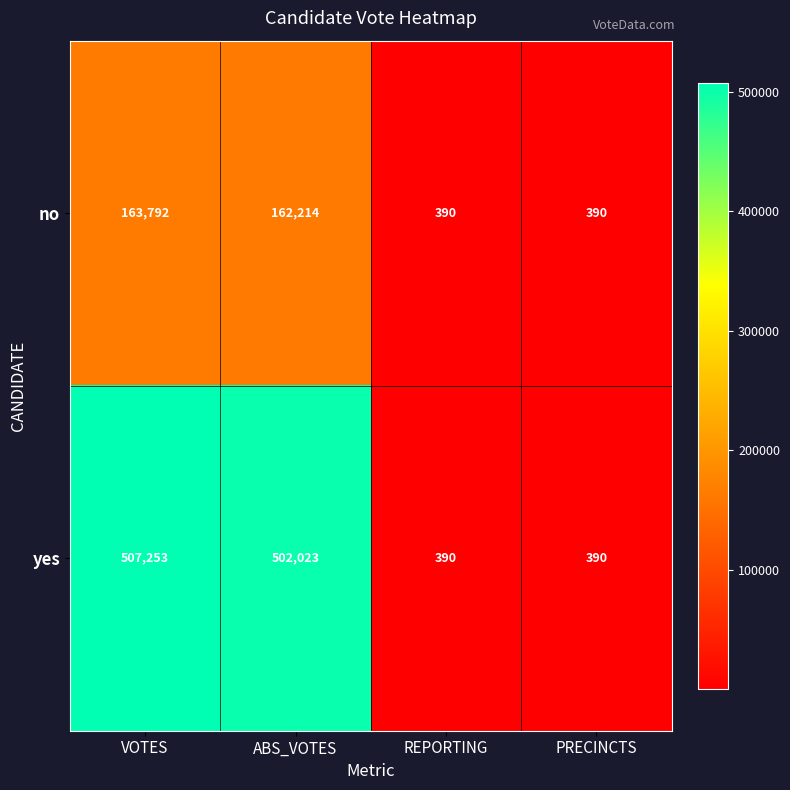

Which series has the largest total across all categories?

yes